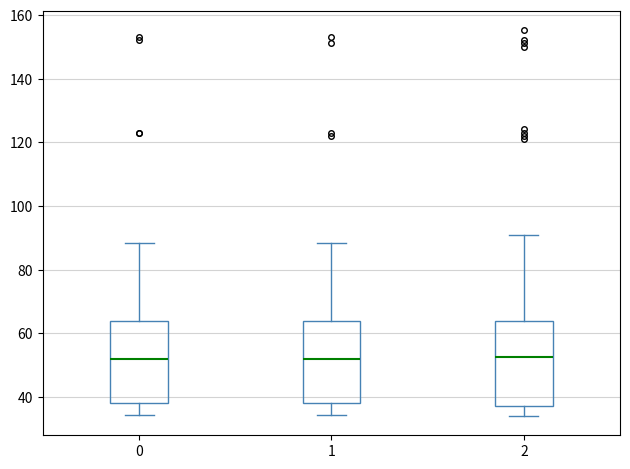

Reading left to right, read every box against the y-axis: the position of its median line, the range the box covers, and the ends of its whiskers. The values are not printed on the chart, so give them approximately, as read against the axis.

0: median 52, box 38 to 64, whiskers 34 to 88
1: median 52, box 38 to 64, whiskers 34 to 88
2: median 52, box 38 to 64, whiskers 34 to 90